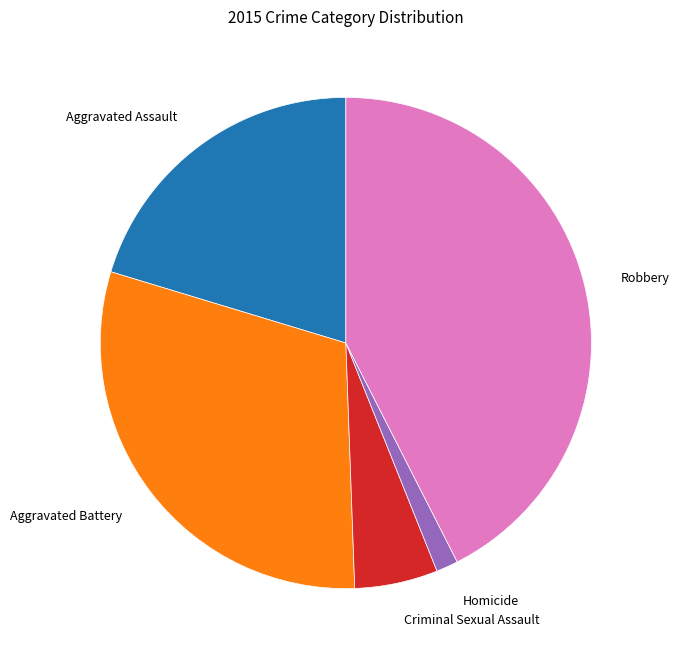

What is the ratio of the value at Aggravated Assault to the value at Robbery?

0.5